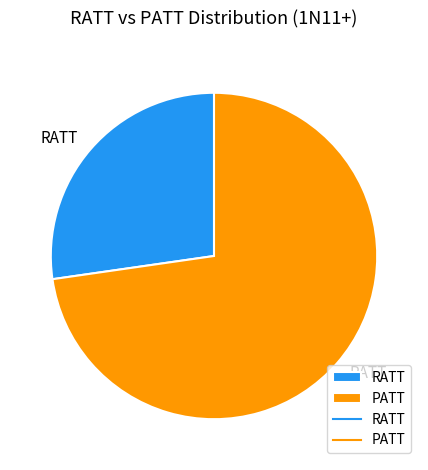

Does any single category account for the majority?

Yes